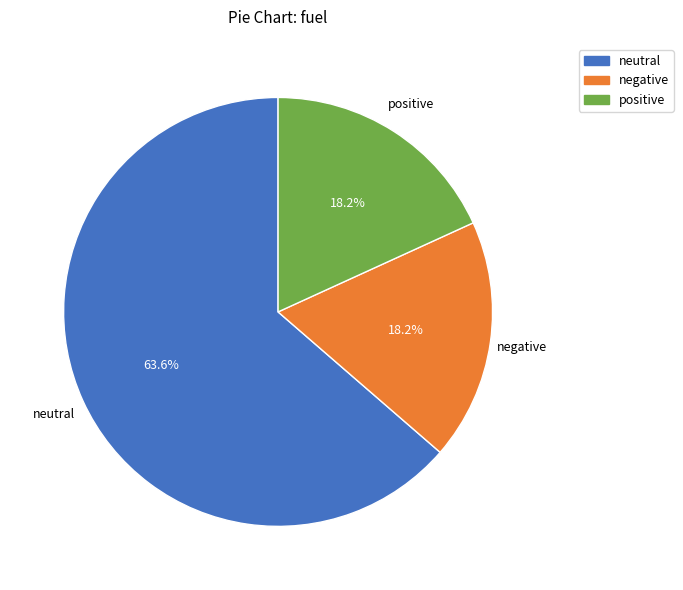

What percentage is the positive slice, to the nearest percent?

18%